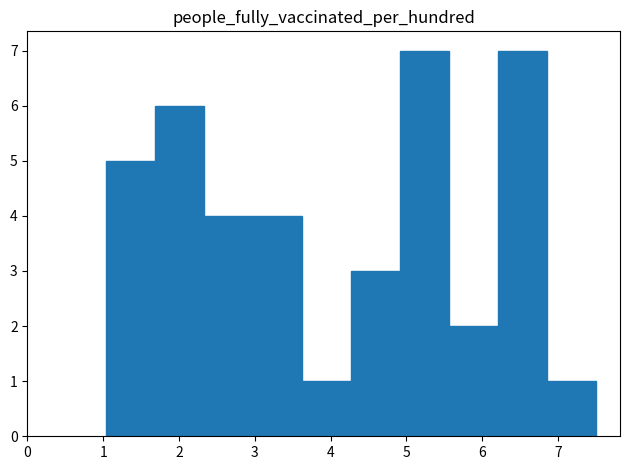

What is the height of the bar covering 4.9 to 5.6 on the x-axis? Neither the bar edges nor the heights are printed on the chart, so give them approximately, as read against the axes.

7